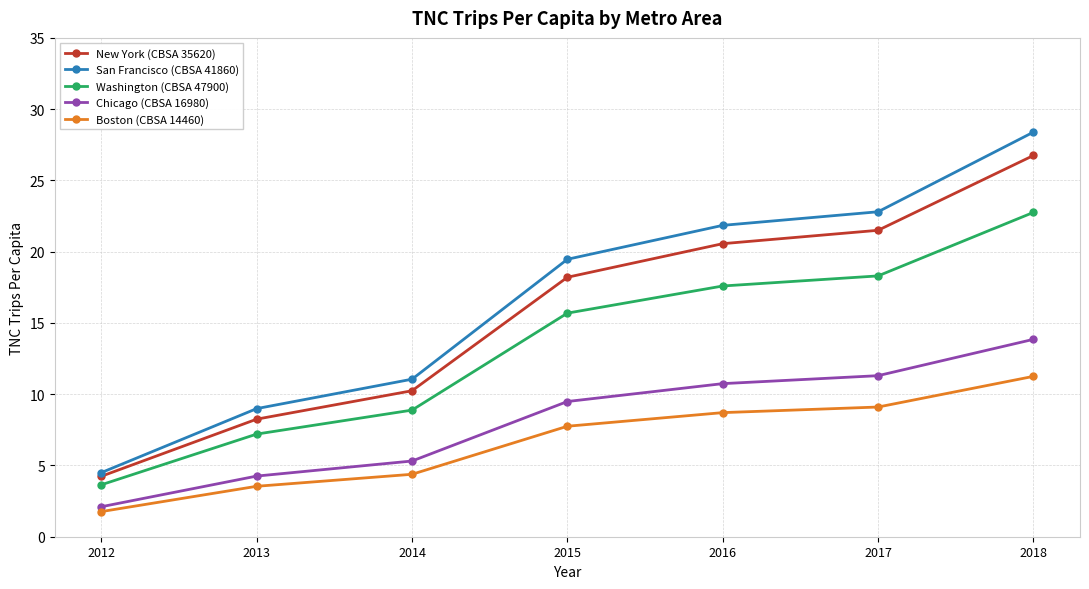

What is the difference between the highest and lowest values at 2016?

13.1